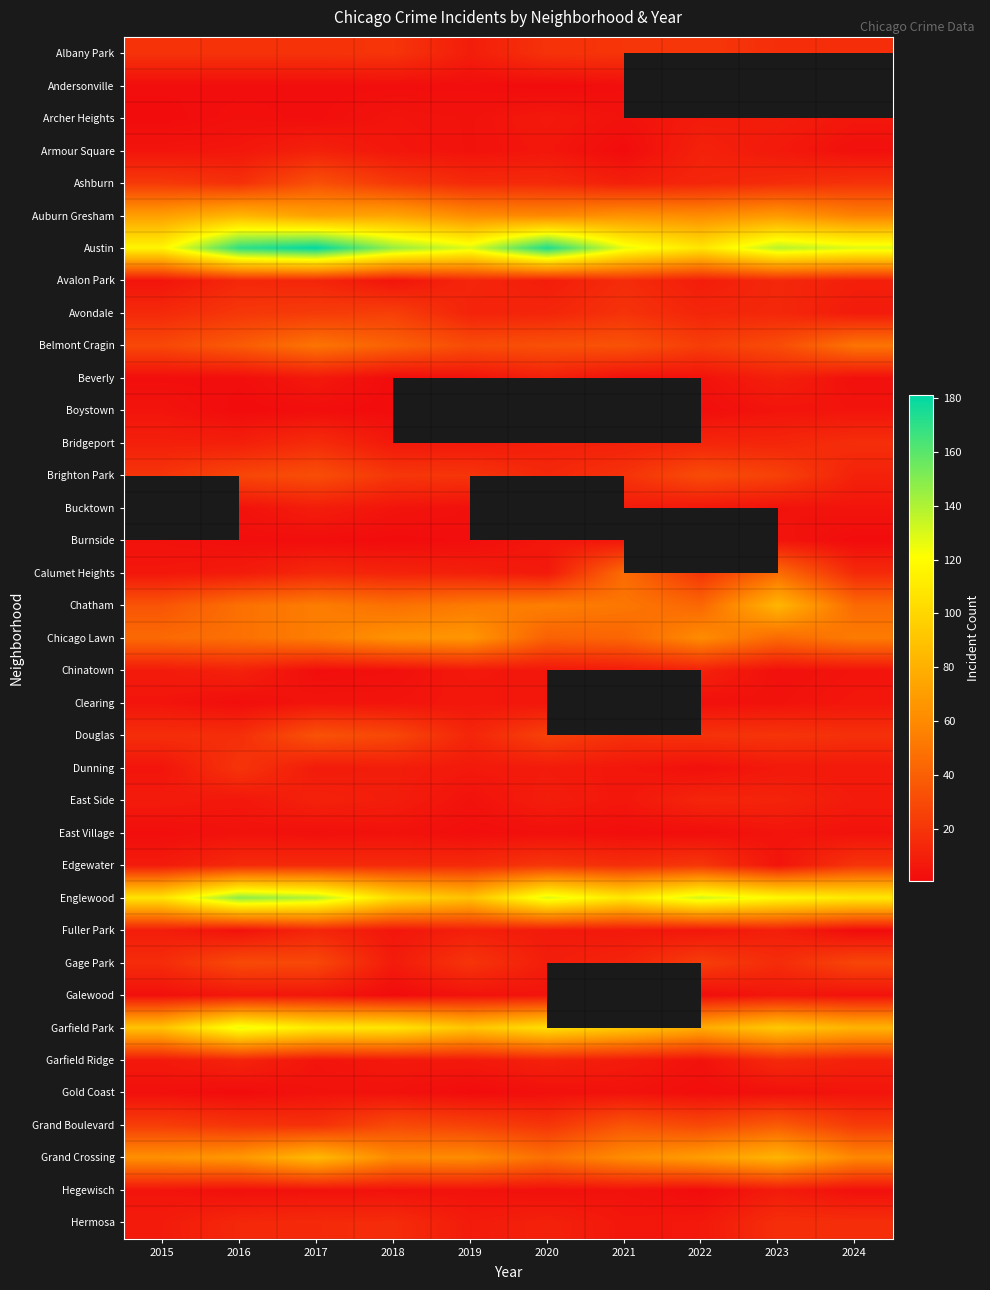

How many distinct data groups are displayed?

37